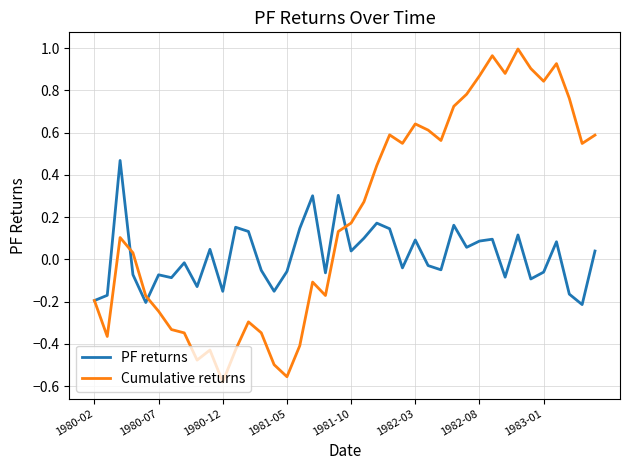

List the series in order of their overall mean, lowest first.

PF returns, Cumulative returns